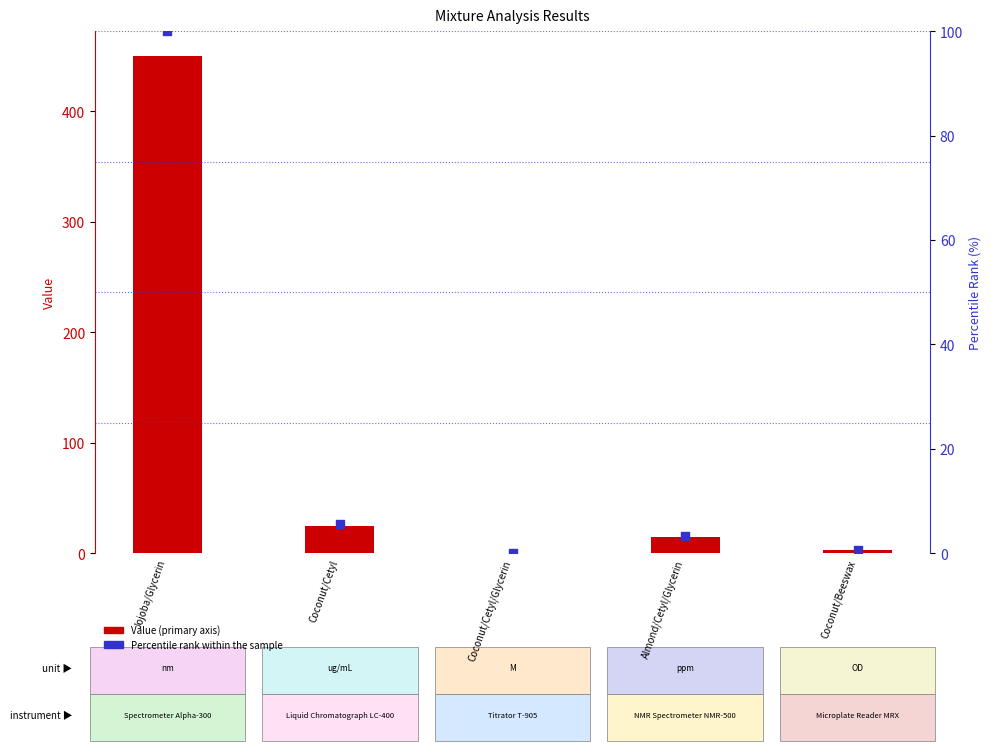

Which series contains the highest Y value?

Value